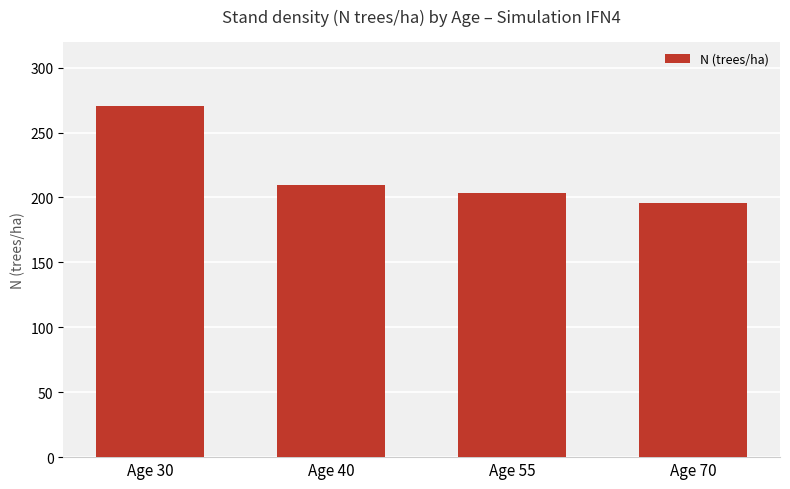

At which category does the chart reach its peak across all series?

Age 30